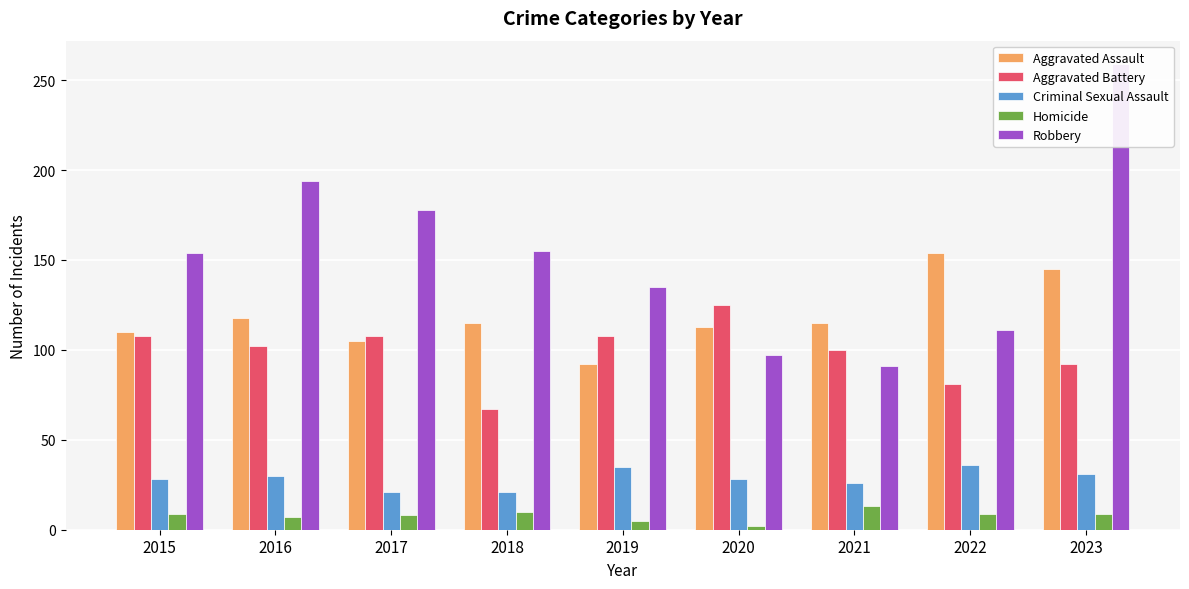

At how many categories does at least one series exceed 255?

1